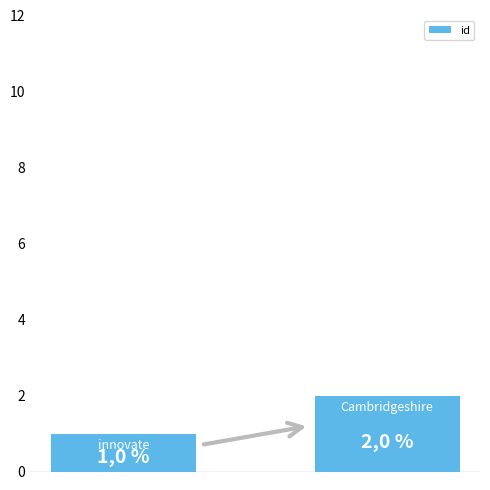

Reading left to right, what are all the values shown in this chart?

0=1	1=2